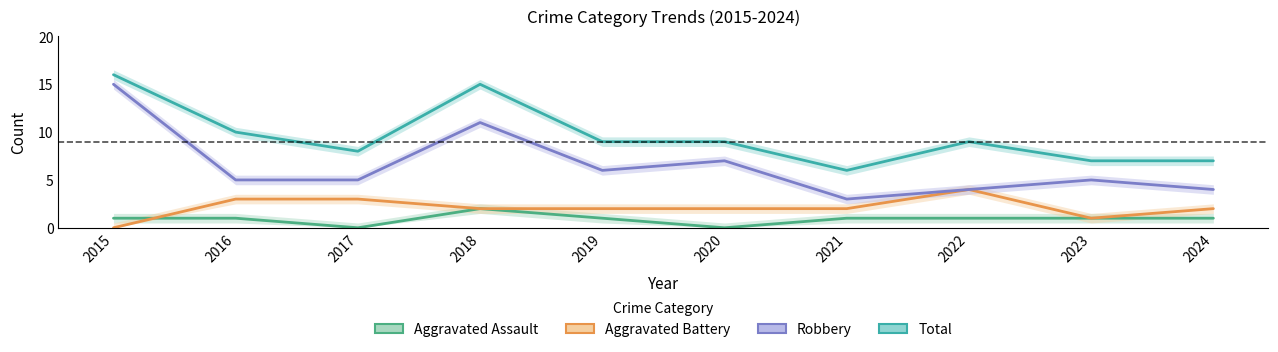

Does the chart display data point markers on the line(s)?

No